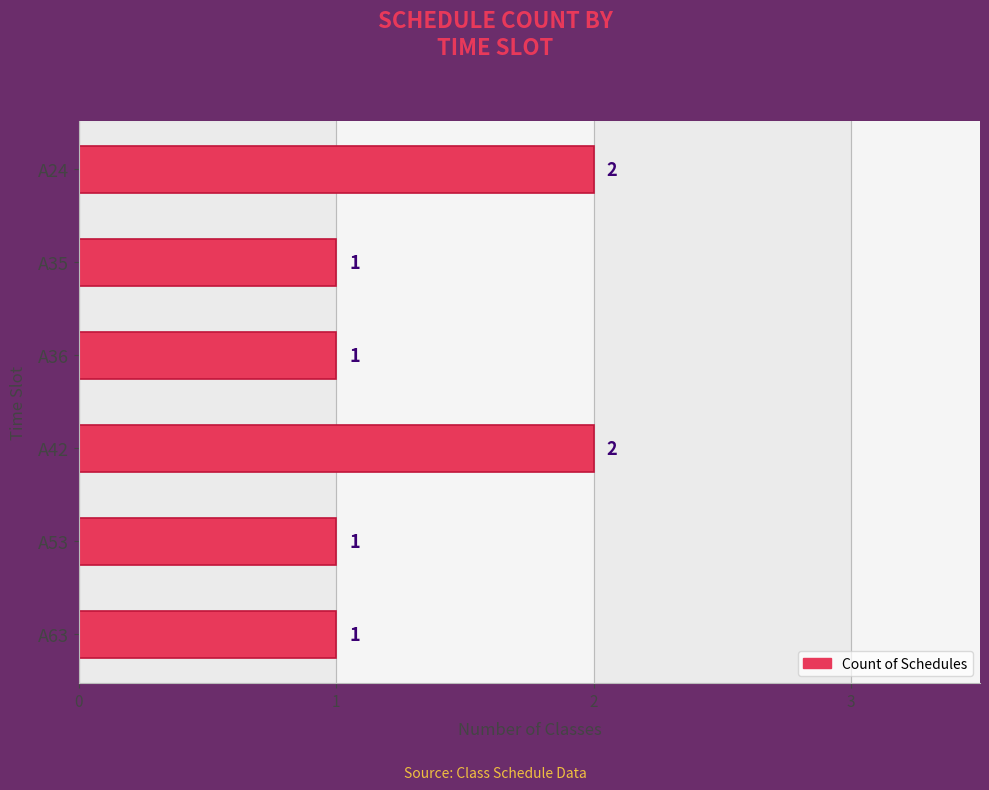

Count the number of values greater than 1.

2